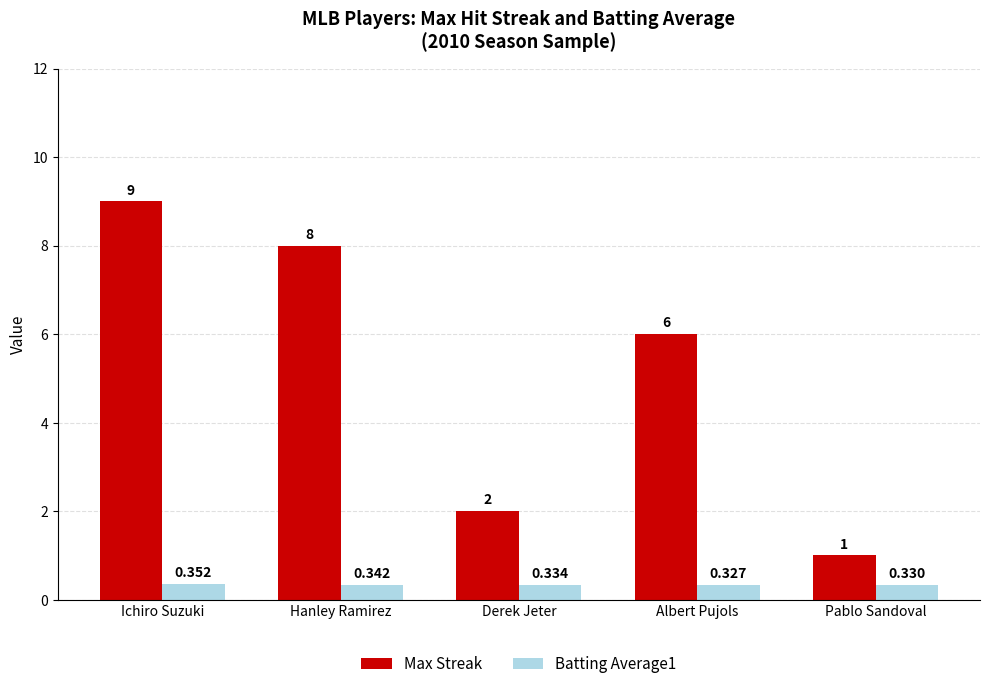

What is the label of the 4th bar from the right?

Hanley Ramirez